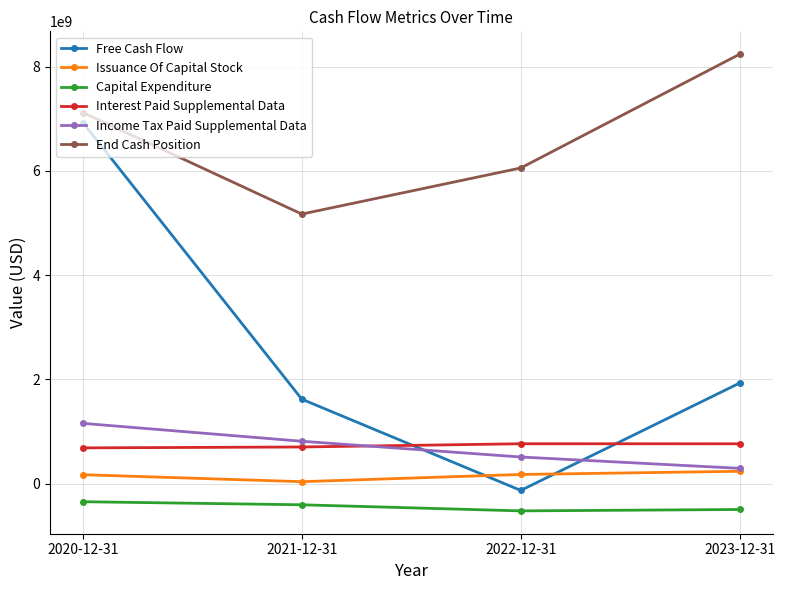

Rank the series by their maximum value, from highest to lowest.

End Cash Position, Free Cash Flow, Income Tax Paid Supplemental Data, Interest Paid Supplemental Data, Issuance Of Capital Stock, Capital Expenditure